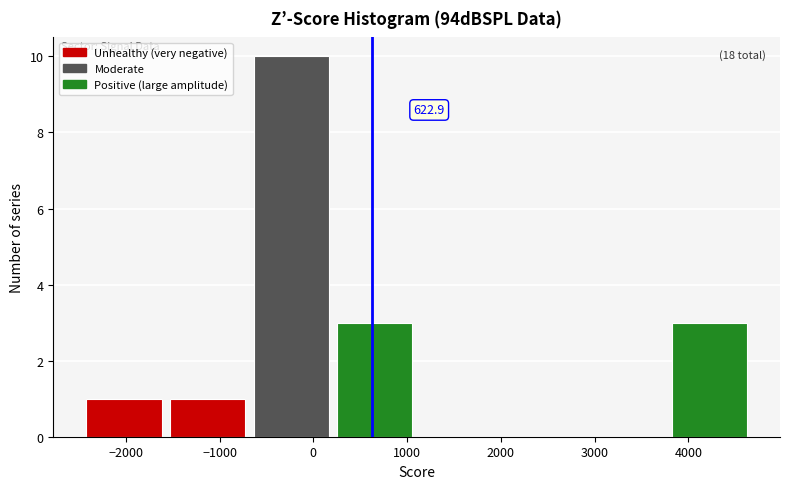

Over which range of the x-axis is the bar tallest?

-600 to 300